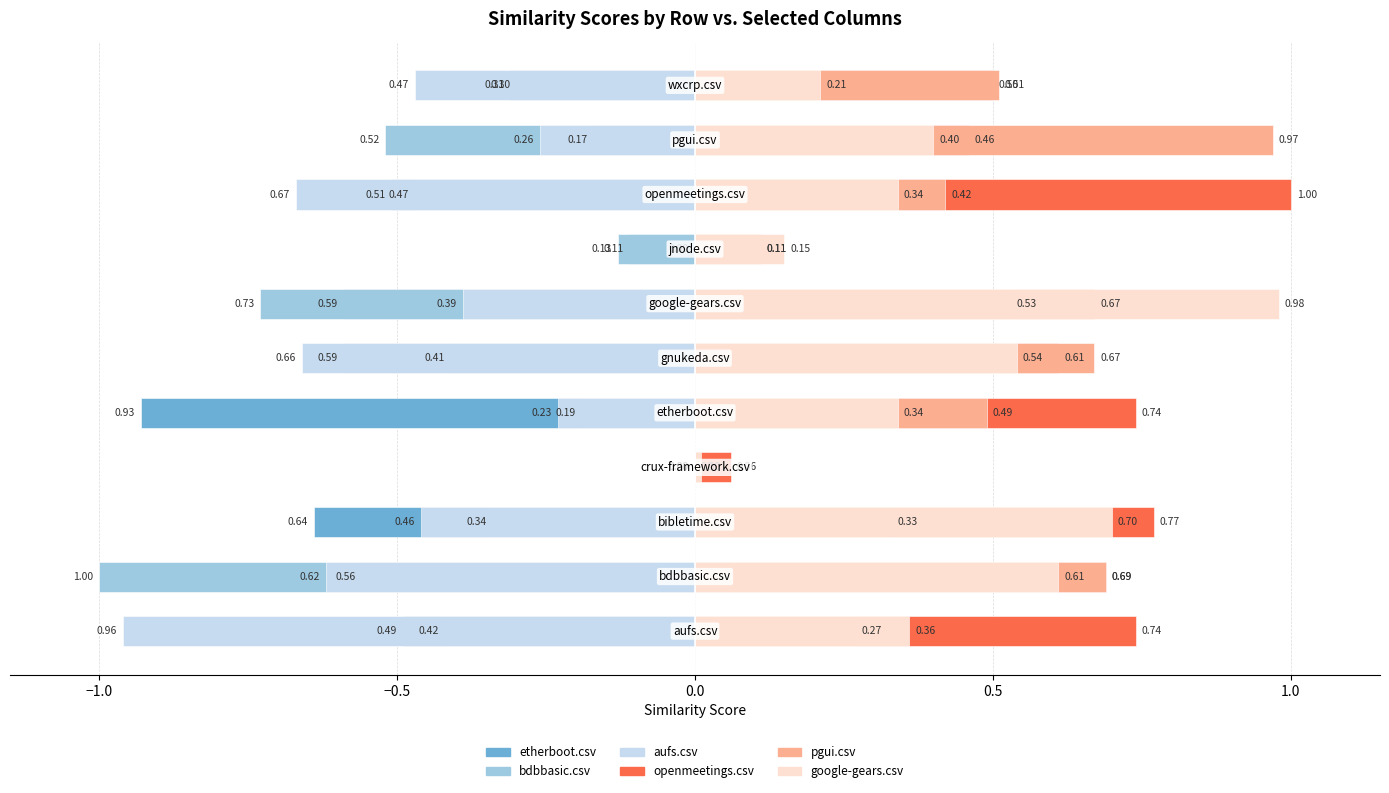

Is it true that pgui.csv equals 0.4 at −1.0?

False